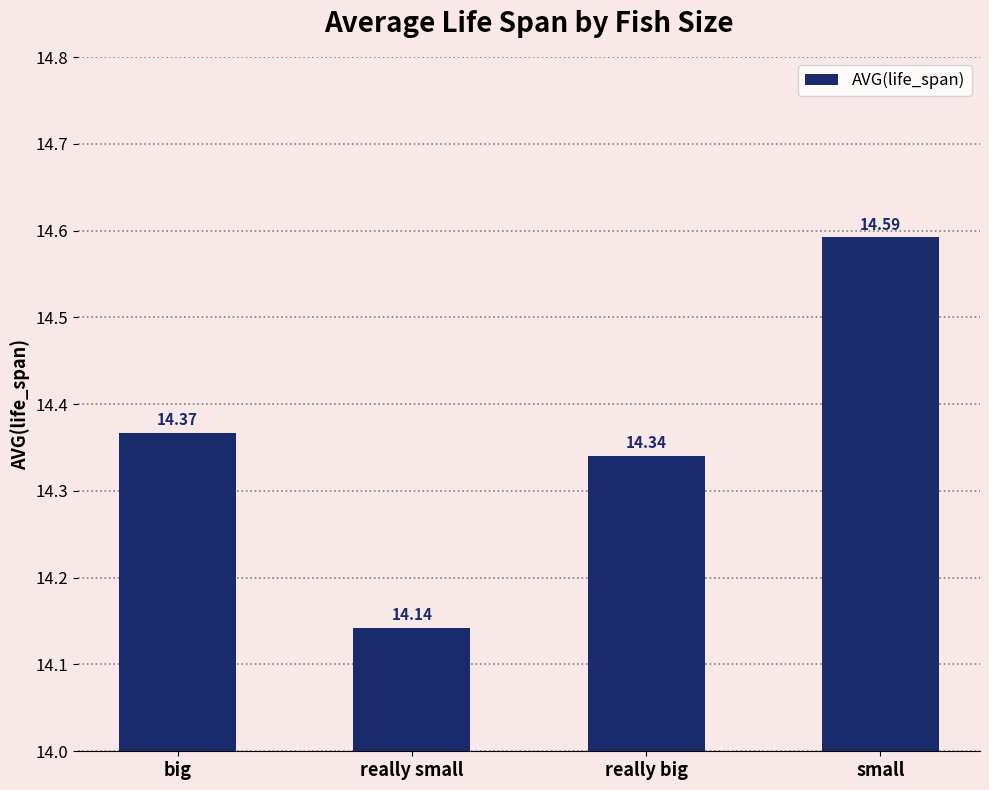

Reading left to right, what are all the values shown in this chart?

big=14.4	really small=14.1	really big=14.3	small=14.6